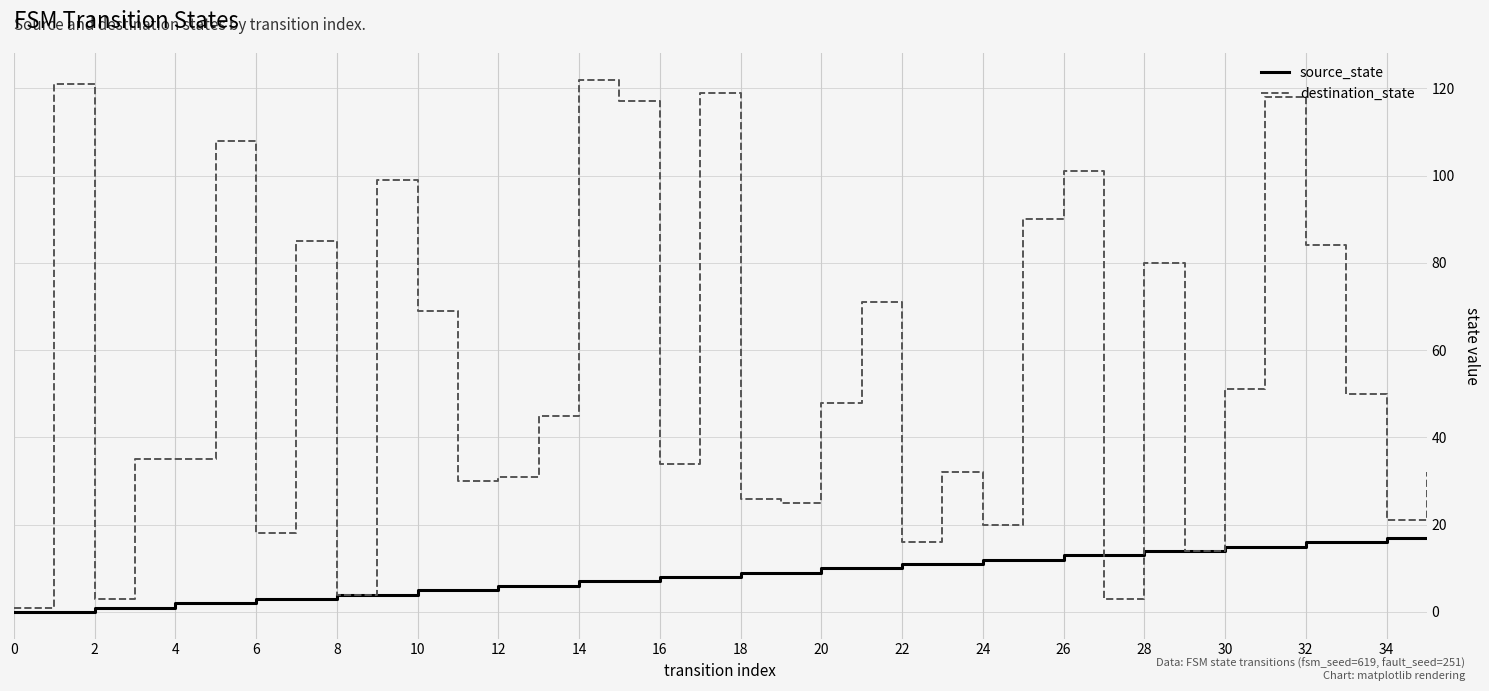

At how many categories does at least one series exceed 0?

36